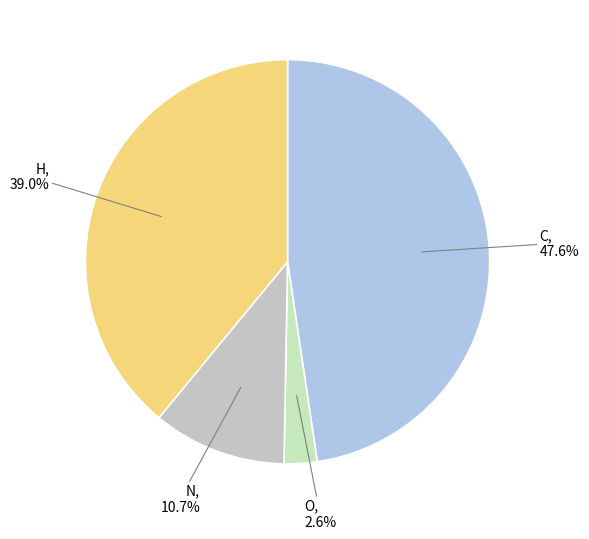

Between O and C, which is larger?

C